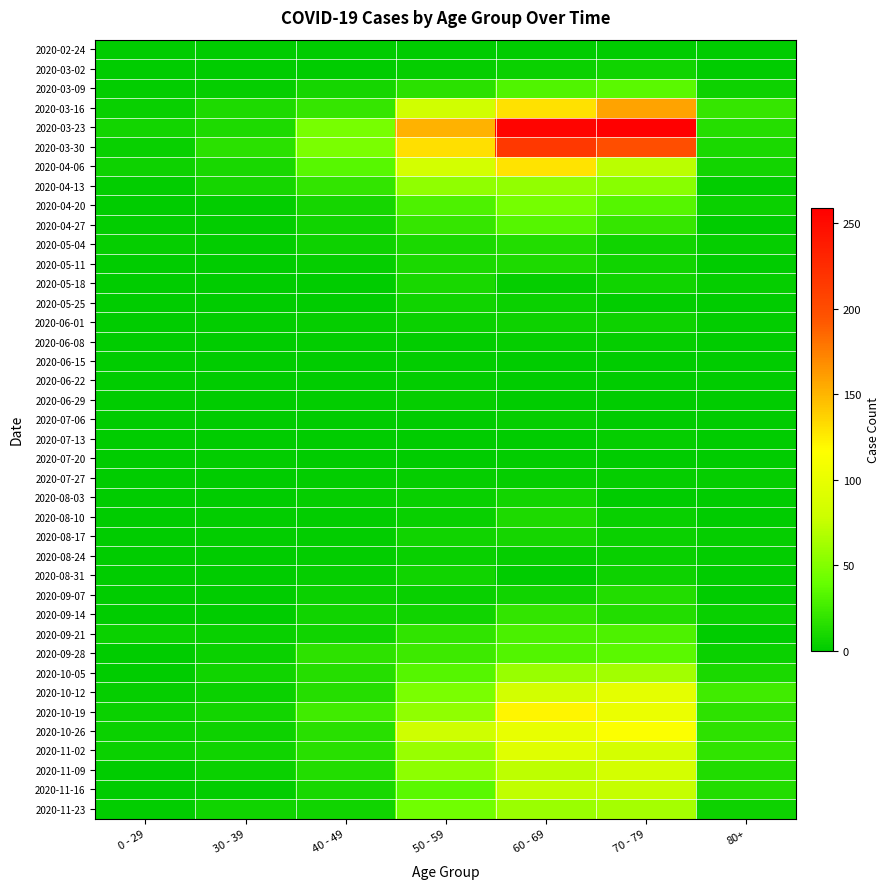

Rank the series at 60 - 69 from lowest to highest value.

2020-06-22, 2020-06-29, 2020-07-13, 2020-02-24, 2020-06-15, 2020-08-31, 2020-07-20, 2020-05-18, 2020-06-08, 2020-07-06, 2020-07-27, 2020-08-24, 2020-03-02, 2020-05-25, 2020-06-01, 2020-09-07, 2020-08-03, 2020-08-17, 2020-05-11, 2020-08-10, 2020-05-04, 2020-09-14, 2020-09-21, 2020-03-09, 2020-09-28, 2020-04-27, 2020-04-20, 2020-04-13, 2020-10-05, 2020-11-23, 2020-11-09, 2020-11-16, 2020-10-12, 2020-11-02, 2020-10-26, 2020-10-19, 2020-04-06, 2020-03-16, 2020-03-30, 2020-03-23